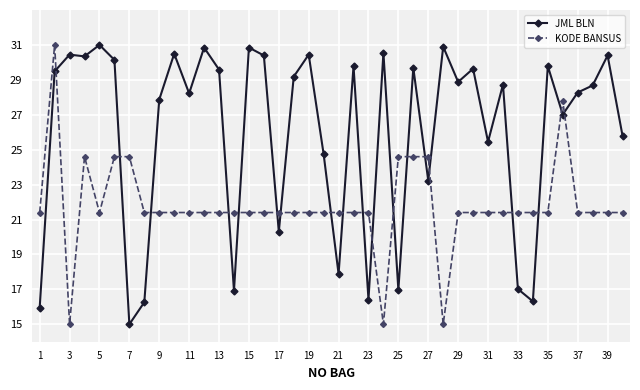

Rank the series by their average value, from highest to lowest.

JML BLN, KODE BANSUS